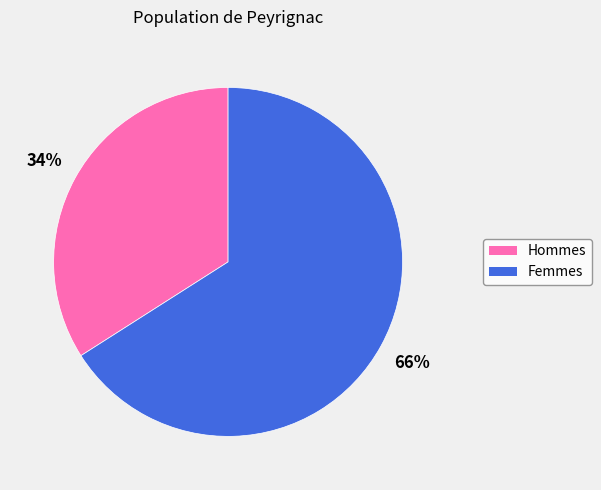

Approximately how many times larger is the value at Hommes compared to Femmes?

0.5